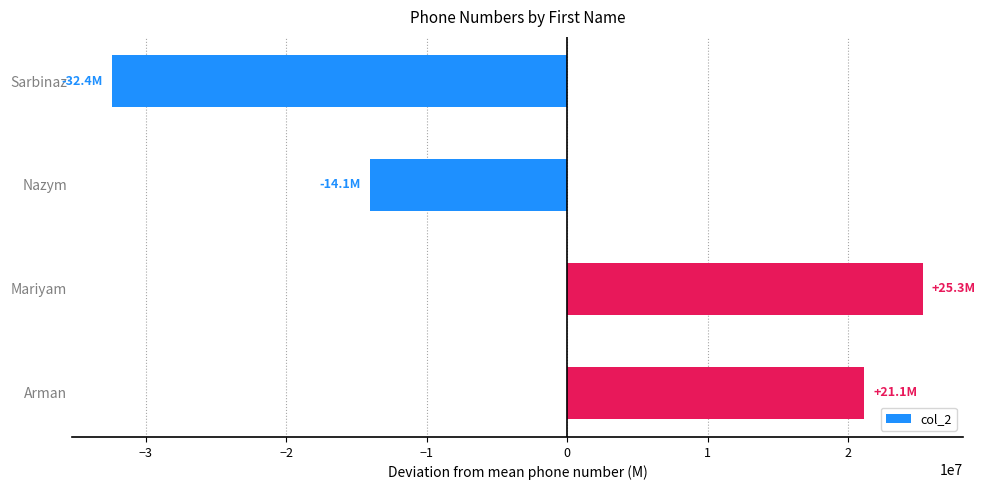

What is the minimum value shown in the chart?

-32382138.2